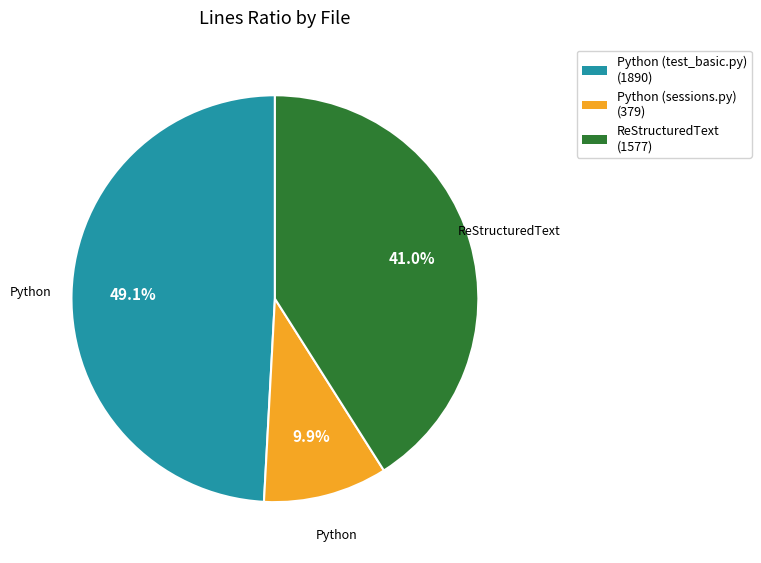

Is there any slice that represents more than half of the pie?

No